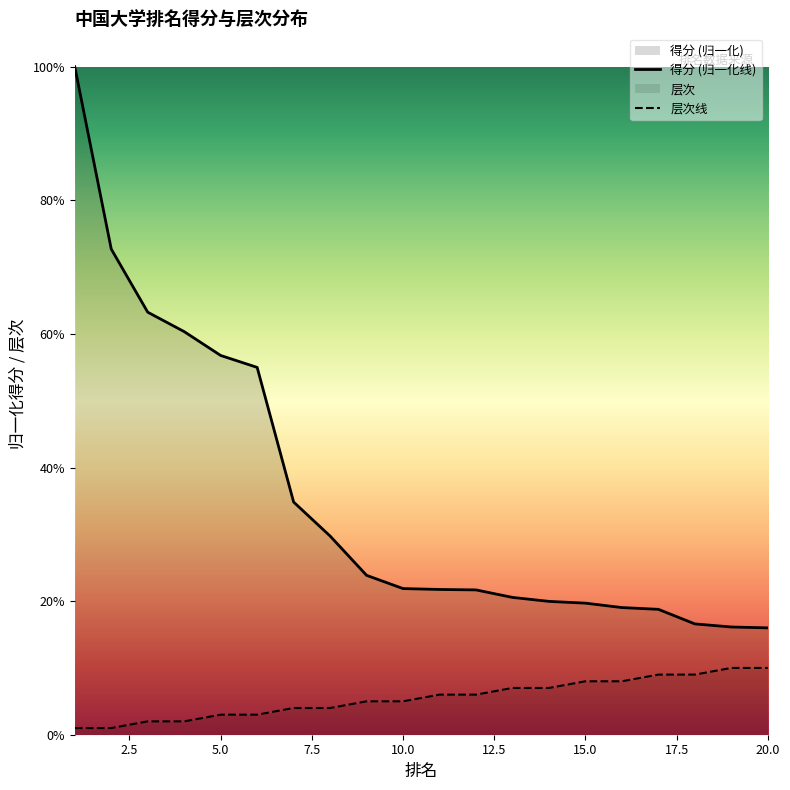

At which category is the sum across all series the highest?

1